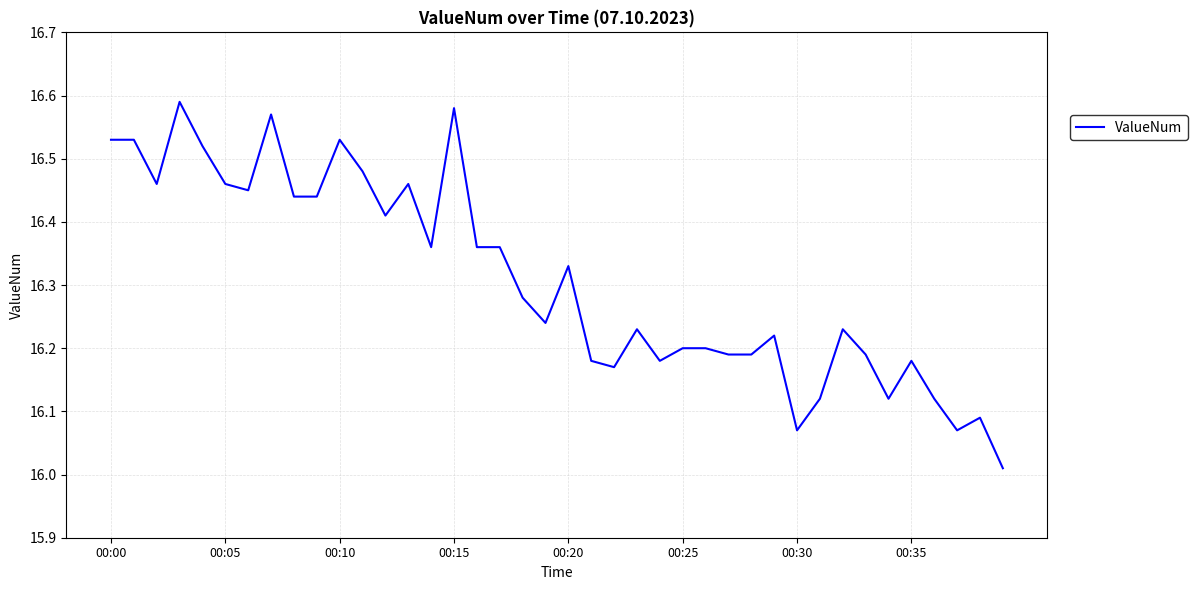

What is the difference between the maximum and minimum values?

0.6